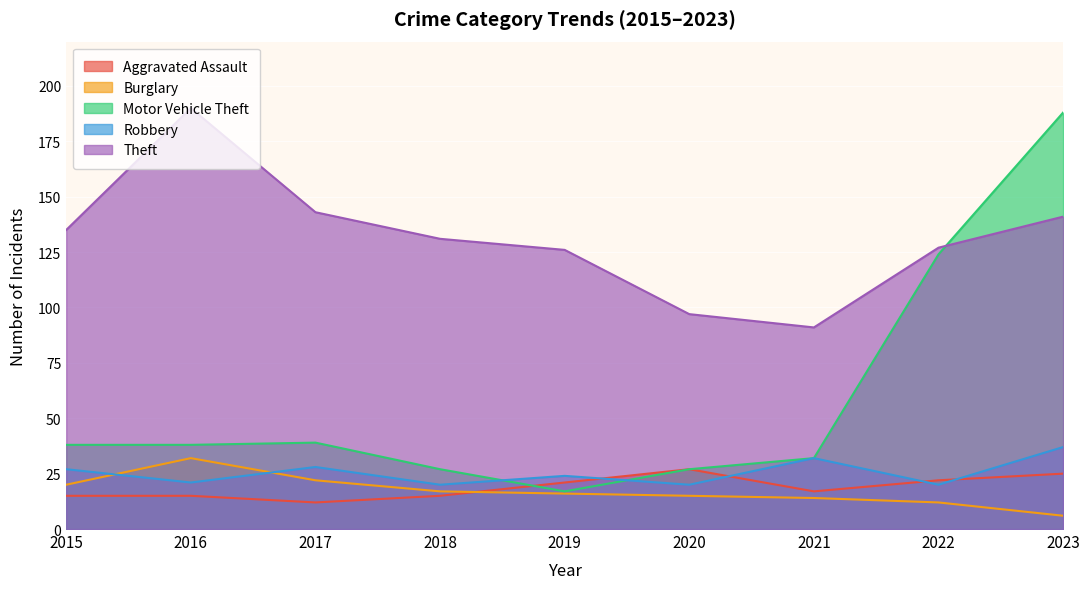

Rank the series by their maximum value, from lowest to highest.

Aggravated Assault, Burglary, Robbery, Motor Vehicle Theft, Theft